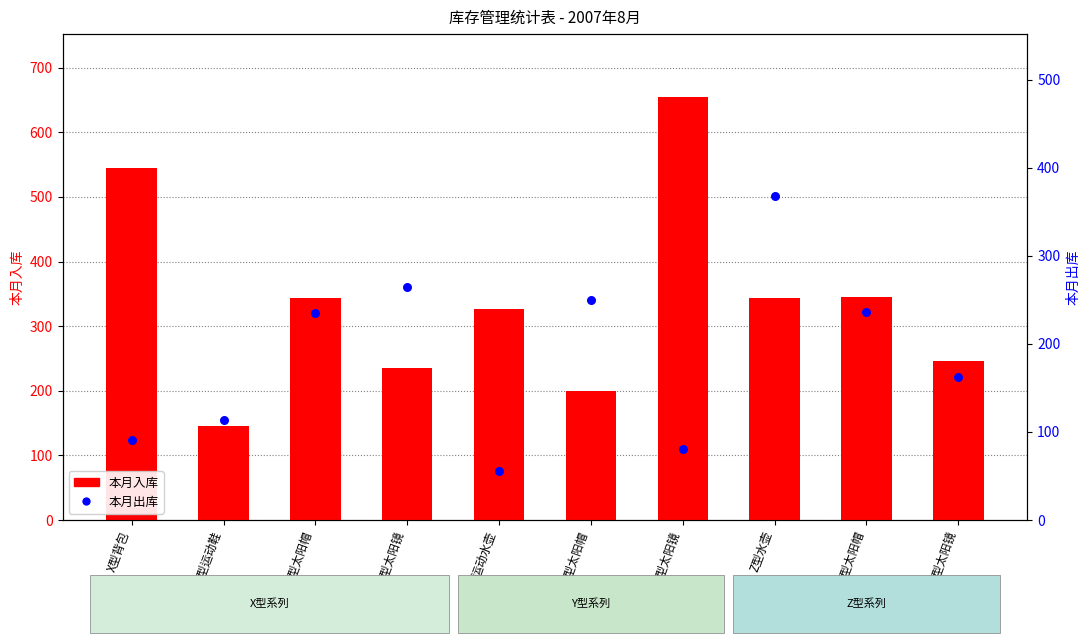

Which series contains the highest Y value?

本月入库